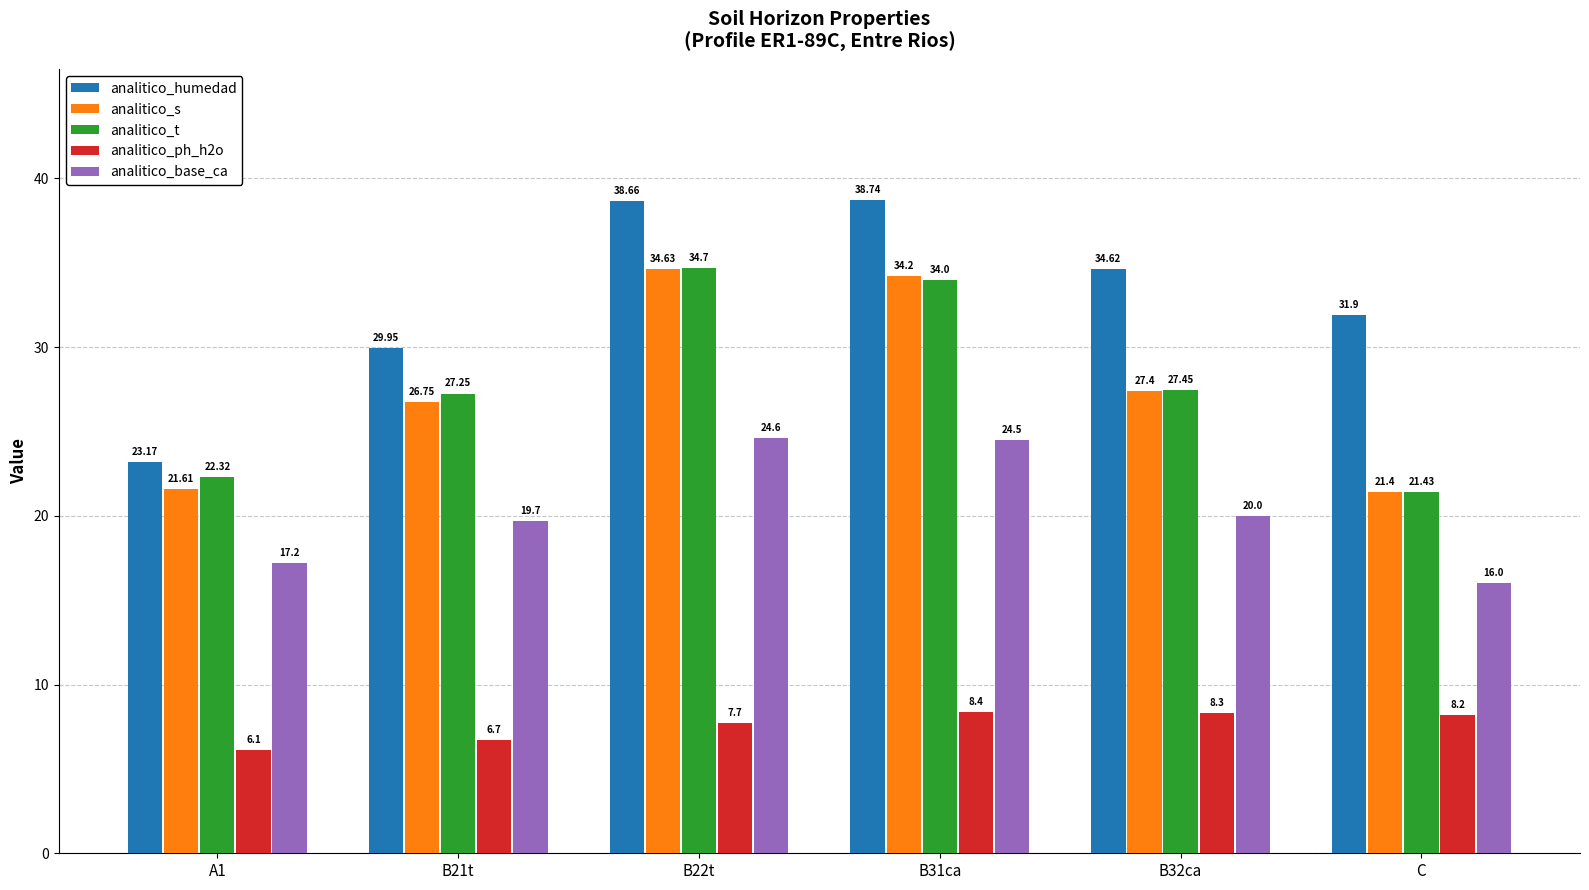

What is the total value across all series at C?

98.9